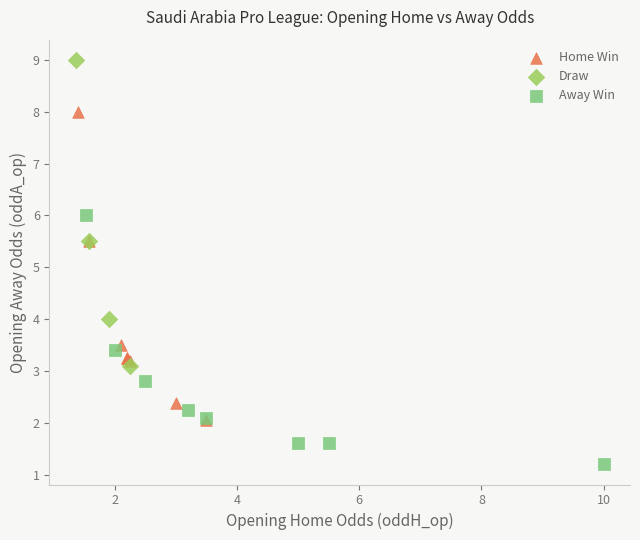

Which series contains the lowest Y value?

Away Win